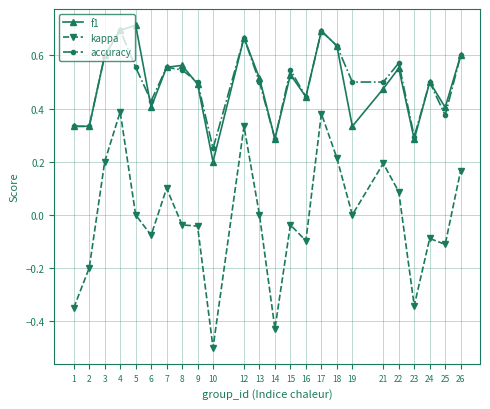

Where is the first local maximum for accuracy?

4